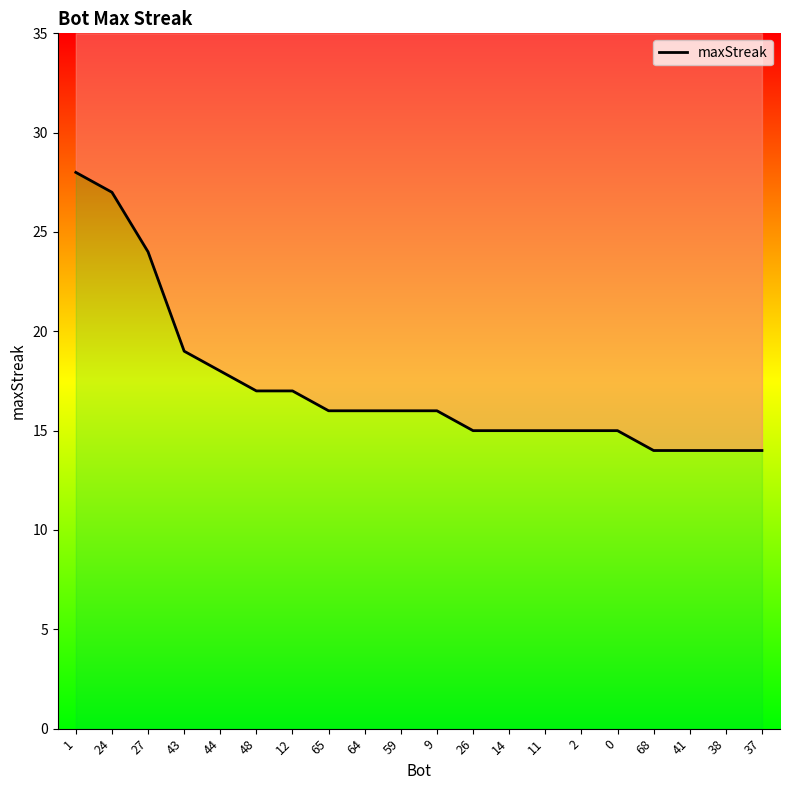

What position from the right is 9?

10